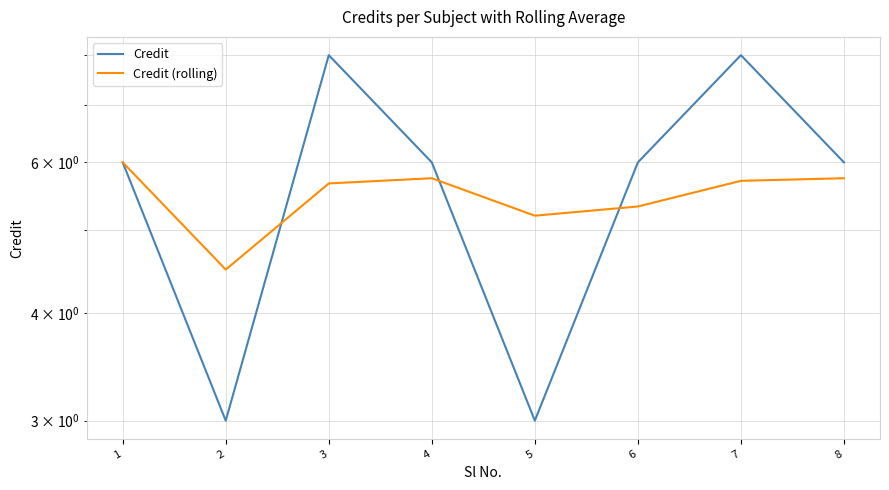

What is the maximum value for Credit?

8.0